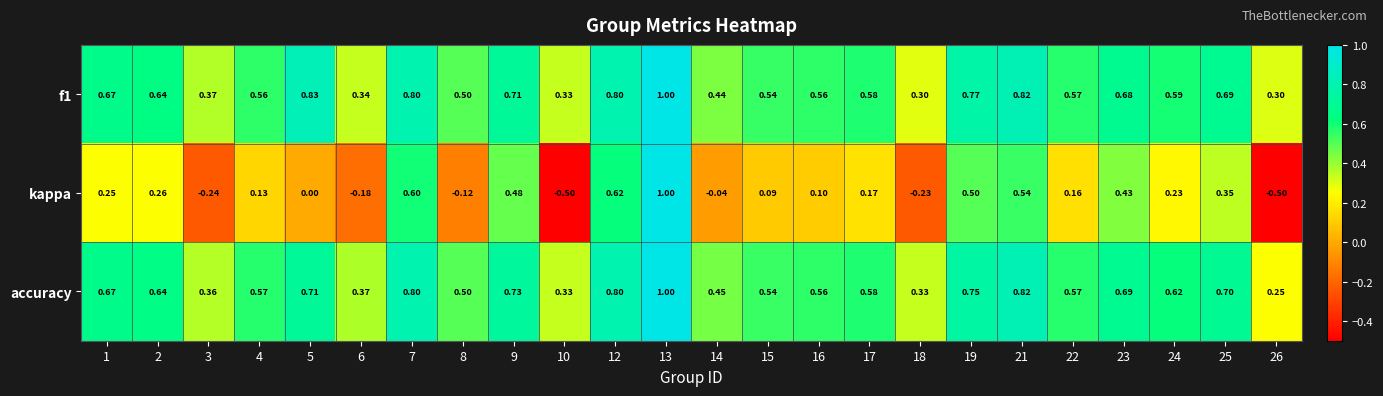

What is the smallest value displayed?

-0.5